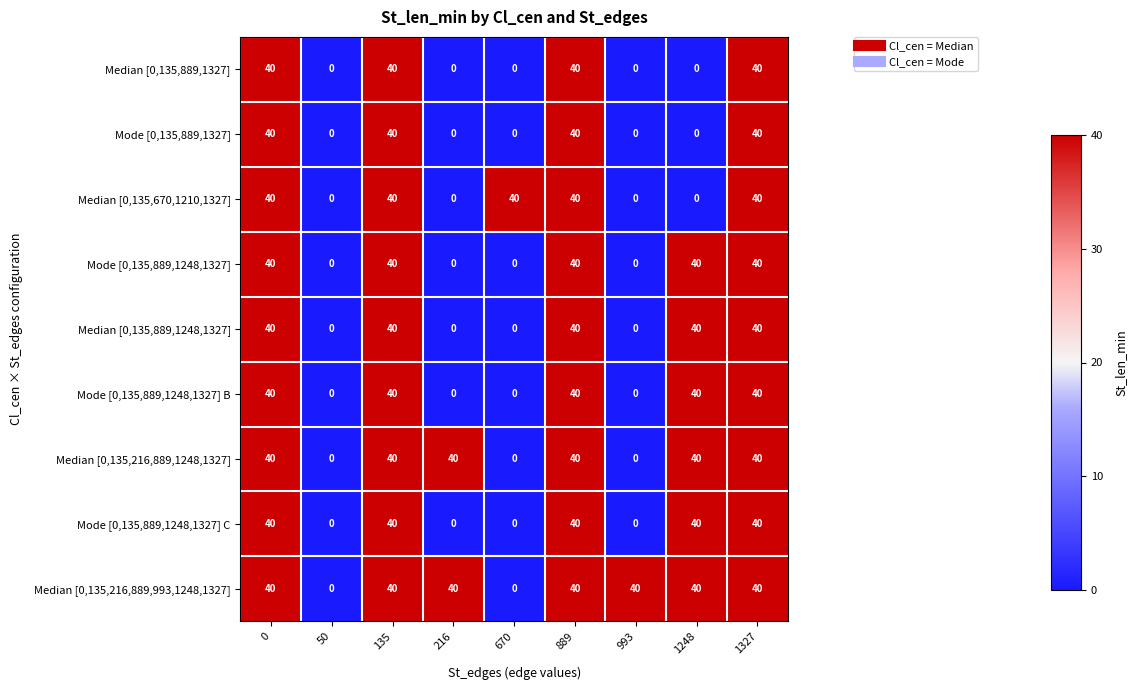

Is it true that Median [0,135,216,889,993,1248,1327] equals 40 at 993?

True